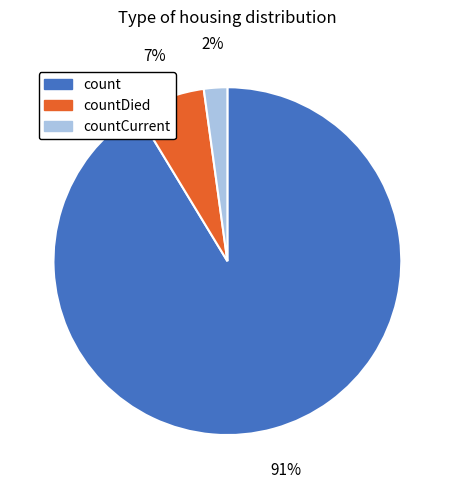

Is it true that count is 91% of the pie?

True